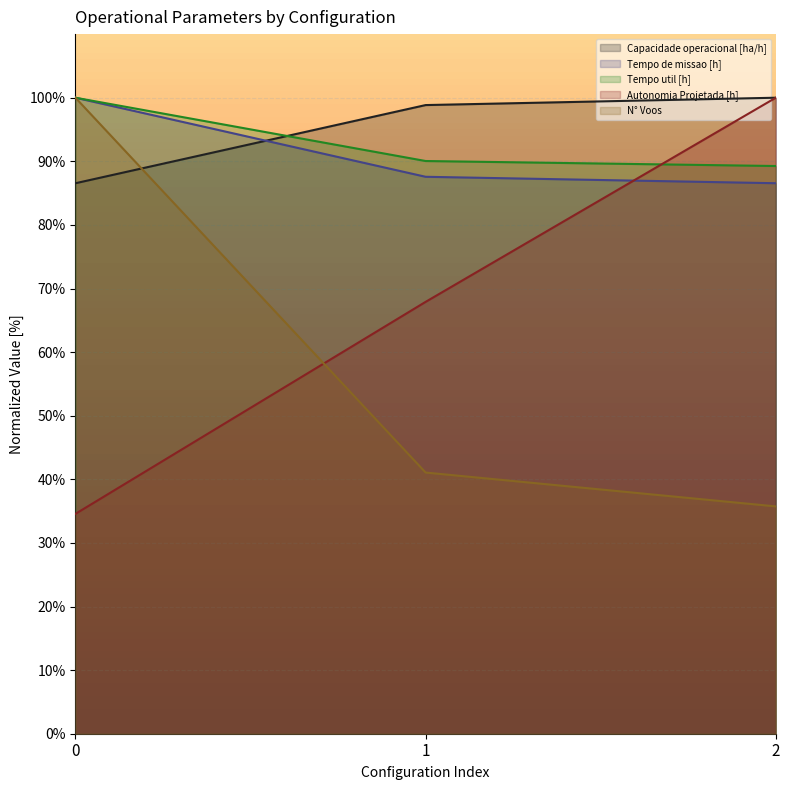

How many data points in Tempo util [h] are above 90?

2